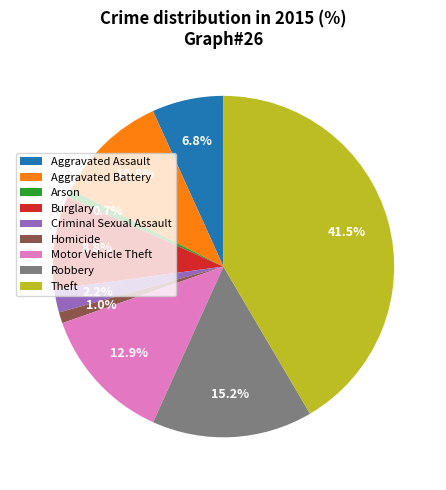

What percentage is NOT represented by Motor Vehicle Theft?

87.1%